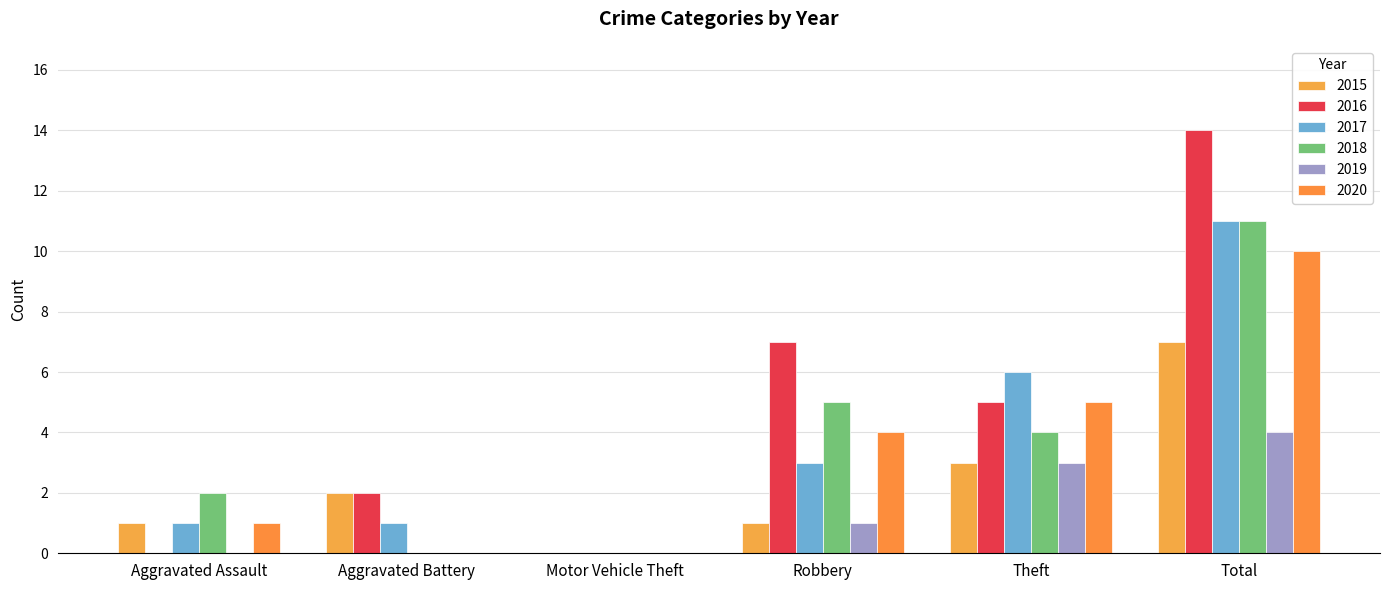

At which category is the sum across all series the highest?

Total